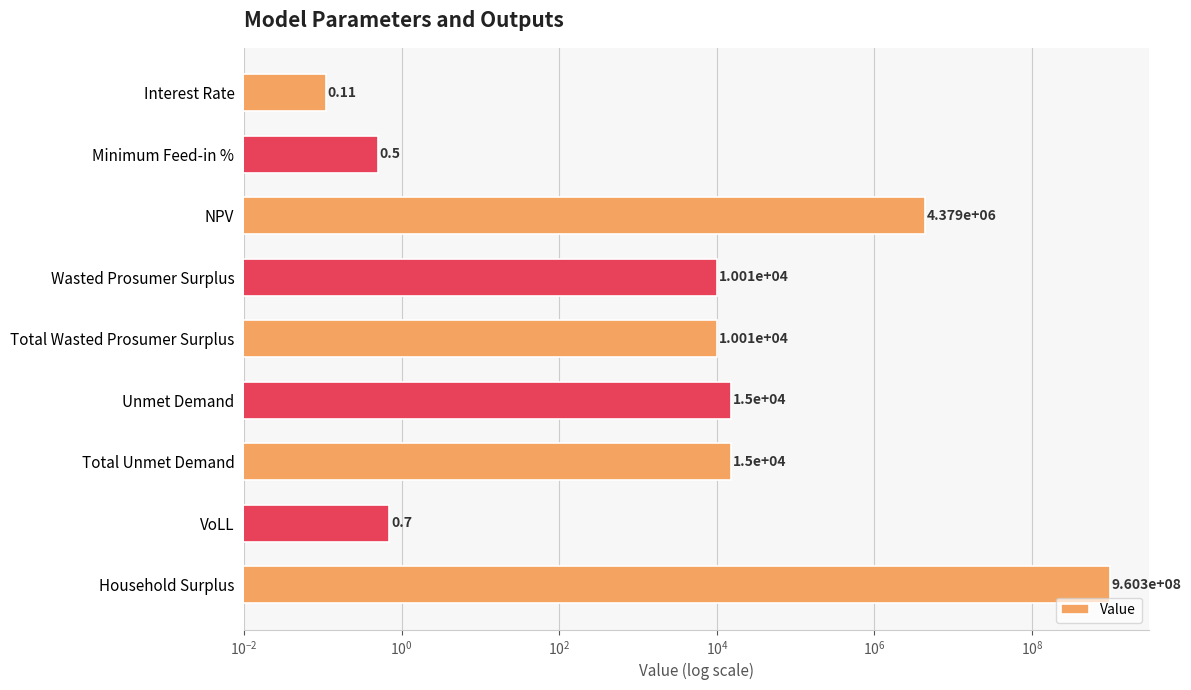

What is the sum of all values?

964751206.0